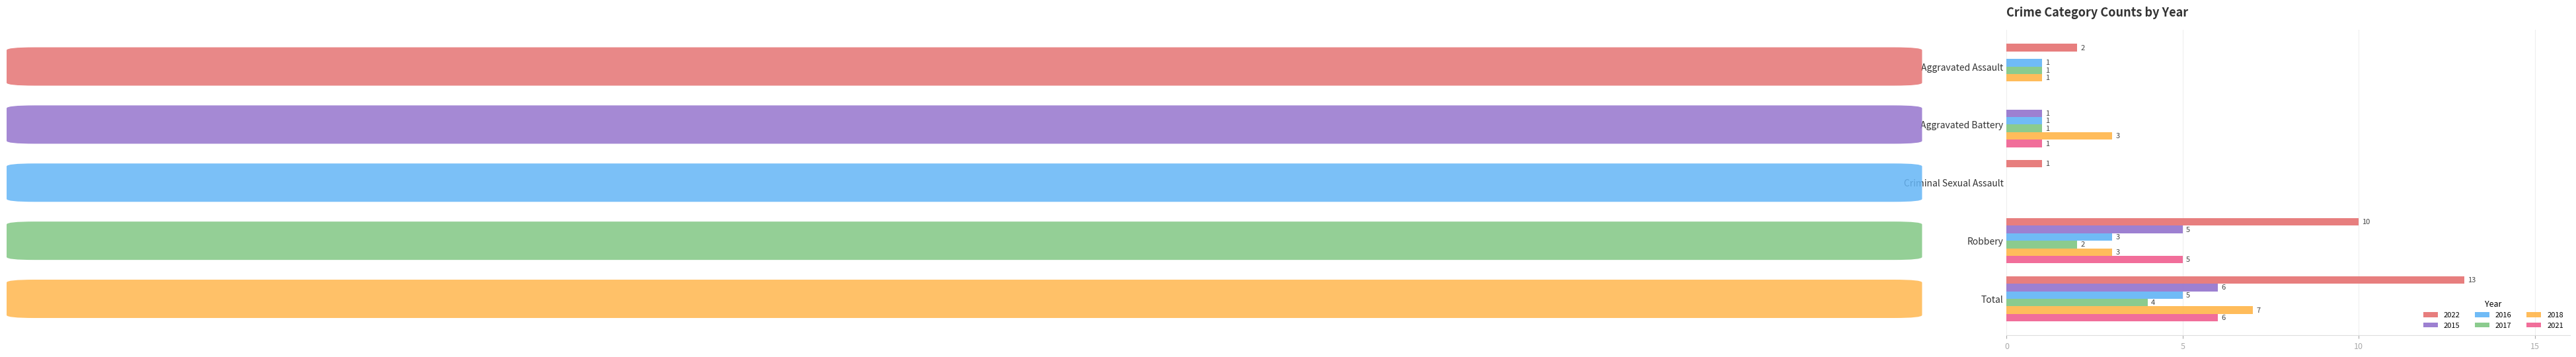

The value of 2021 at Aggravated Battery is 1. True or false?

True